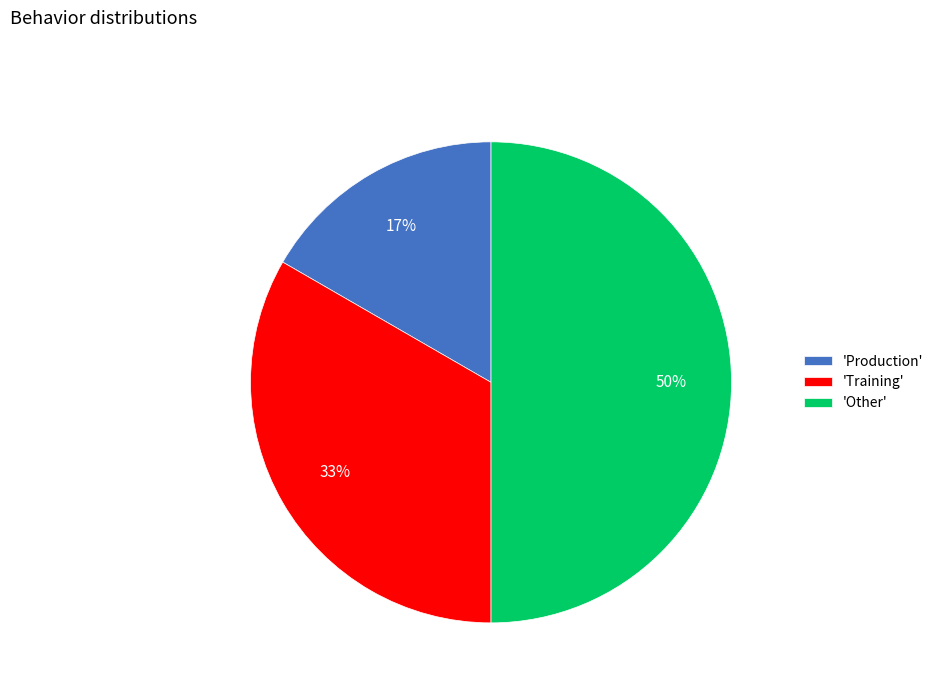

Is 'Training' the majority of the pie?

No